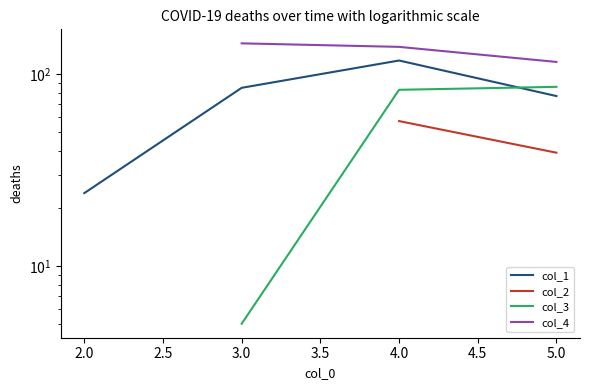

What position from the left is 3.0?

4